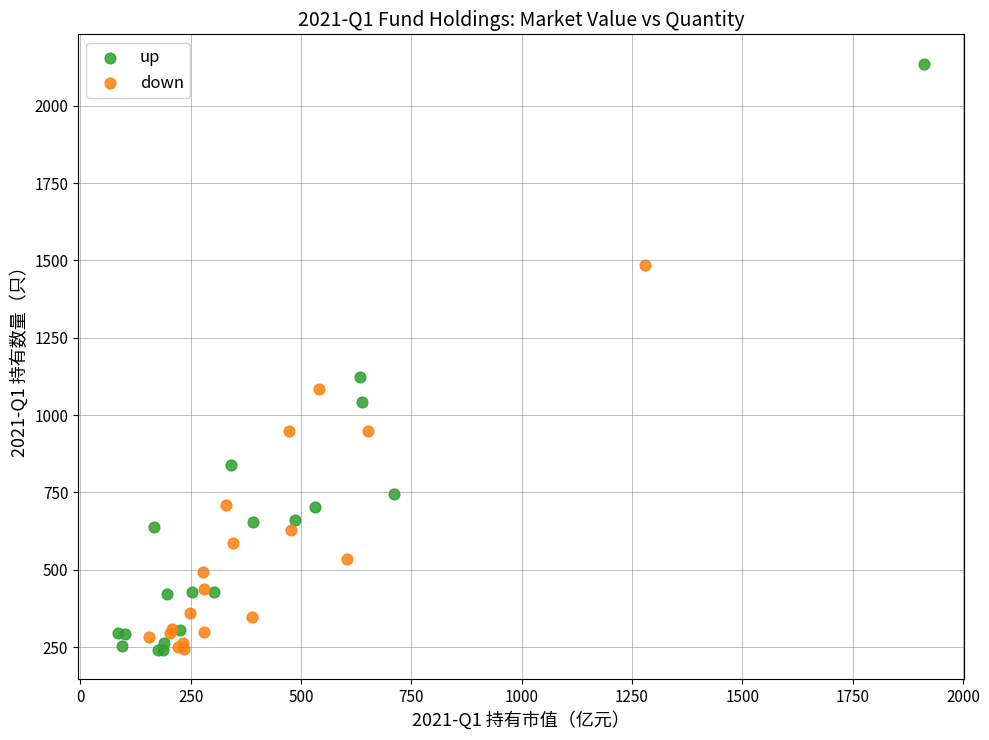

Which series contains the highest Y value?

up